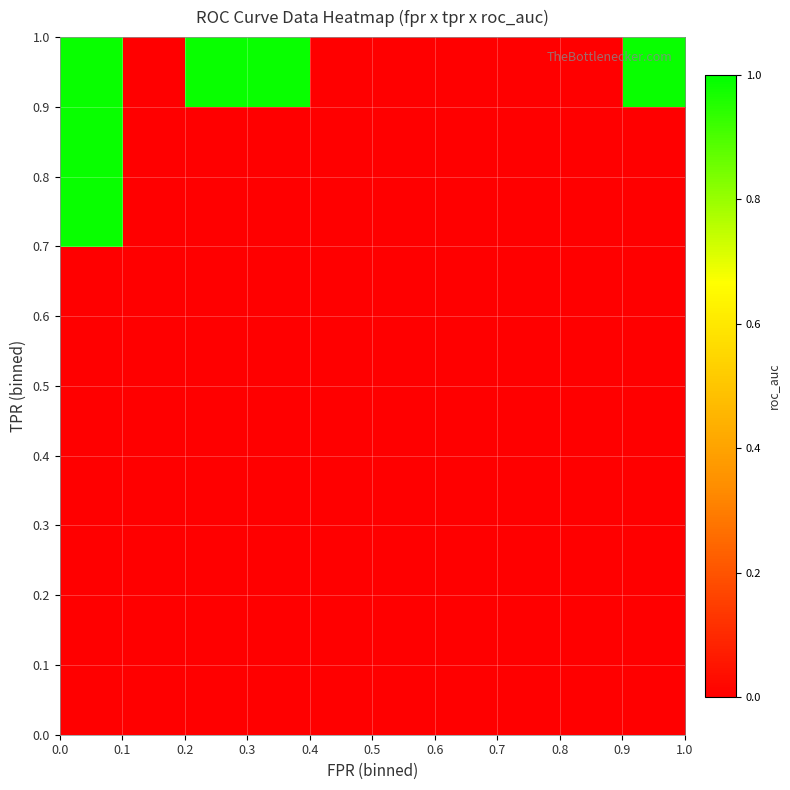

Reading left to right, extract all data points from this chart.

row_0: 0.0=0.0	0.1=0.0	0.2=0.0	0.3=0.0	0.4=0.0	0.5=0.0	0.6=0.0	0.7=0.0	0.8=0.0	0.9=0.0
row_1: 0.0=0.0	0.1=0.0	0.2=0.0	0.3=0.0	0.4=0.0	0.5=0.0	0.6=0.0	0.7=0.0	0.8=0.0	0.9=0.0
row_2: 0.0=0.0	0.1=0.0	0.2=0.0	0.3=0.0	0.4=0.0	0.5=0.0	0.6=0.0	0.7=0.0	0.8=0.0	0.9=0.0
row_3: 0.0=0.0	0.1=0.0	0.2=0.0	0.3=0.0	0.4=0.0	0.5=0.0	0.6=0.0	0.7=0.0	0.8=0.0	0.9=0.0
row_4: 0.0=0.0	0.1=0.0	0.2=0.0	0.3=0.0	0.4=0.0	0.5=0.0	0.6=0.0	0.7=0.0	0.8=0.0	0.9=0.0
row_5: 0.0=0.0	0.1=0.0	0.2=0.0	0.3=0.0	0.4=0.0	0.5=0.0	0.6=0.0	0.7=0.0	0.8=0.0	0.9=0.0
row_6: 0.0=0.0	0.1=0.0	0.2=0.0	0.3=0.0	0.4=0.0	0.5=0.0	0.6=0.0	0.7=0.0	0.8=0.0	0.9=0.0
row_7: 0.0=1.0	0.1=0.0	0.2=0.0	0.3=0.0	0.4=0.0	0.5=0.0	0.6=0.0	0.7=0.0	0.8=0.0	0.9=0.0
row_8: 0.0=1.0	0.1=0.0	0.2=0.0	0.3=0.0	0.4=0.0	0.5=0.0	0.6=0.0	0.7=0.0	0.8=0.0	0.9=0.0
row_9: 0.0=1.0	0.1=0.0	0.2=1.0	0.3=1.0	0.4=0.0	0.5=0.0	0.6=0.0	0.7=0.0	0.8=0.0	0.9=1.0